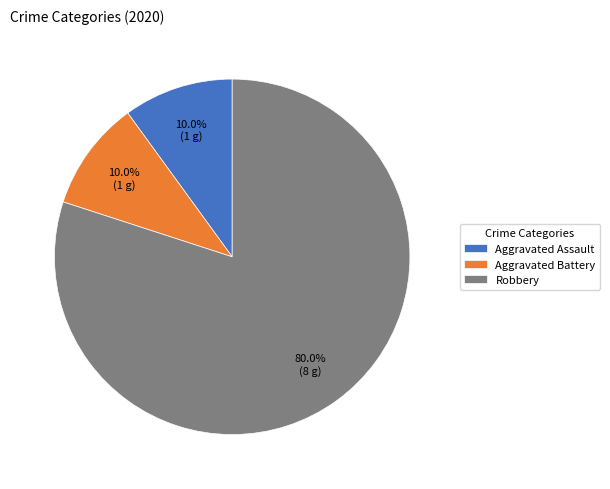

How much of the chart is everything except Aggravated Battery?

90.0%